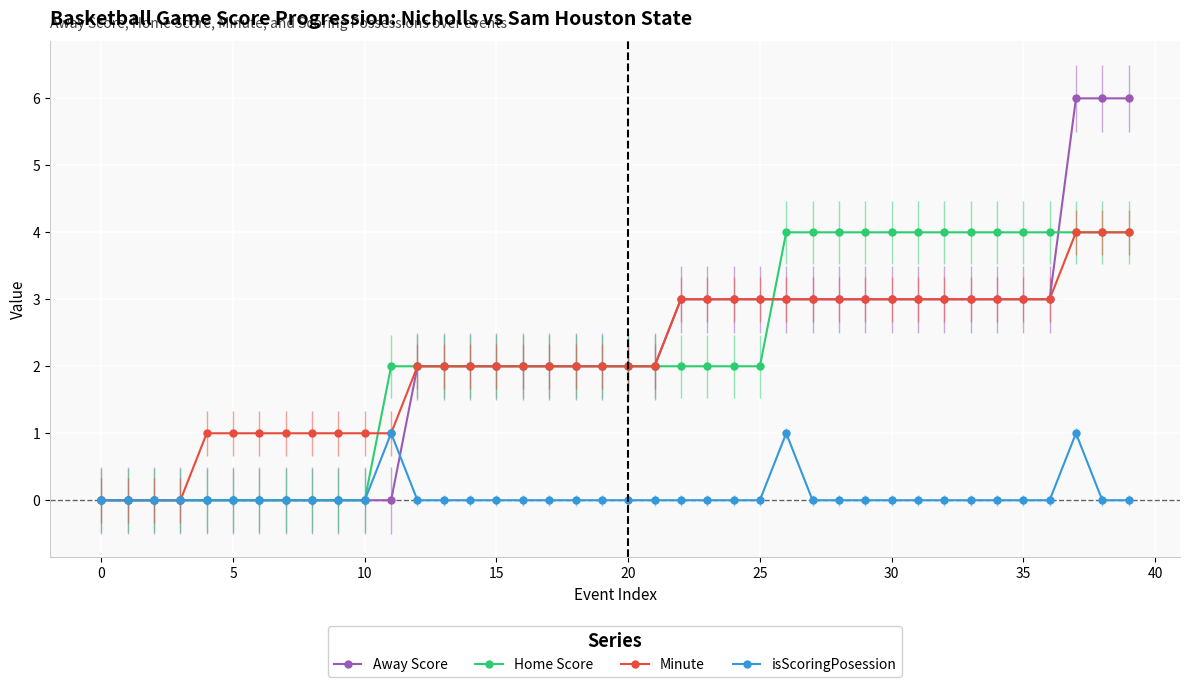

Which series has the largest range (max minus min)?

Away Score